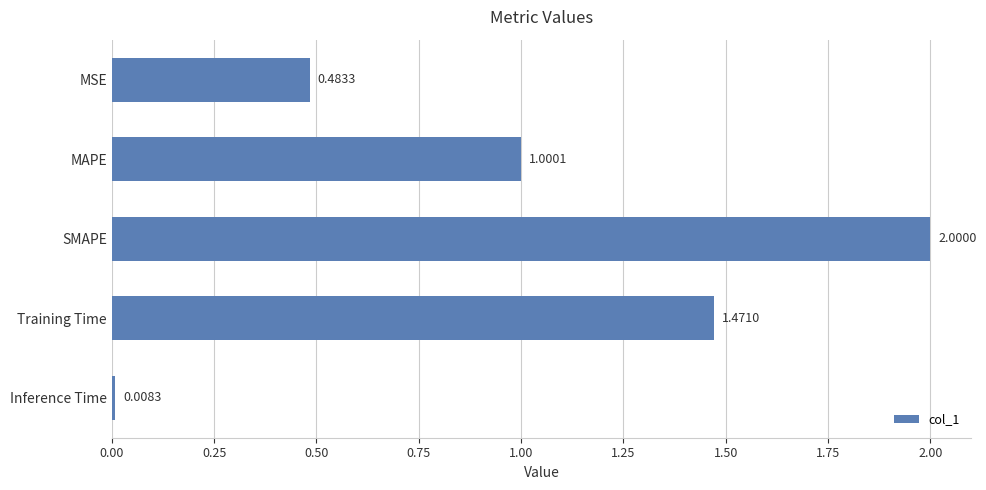

What is the difference between the maximum and minimum values?

2.0